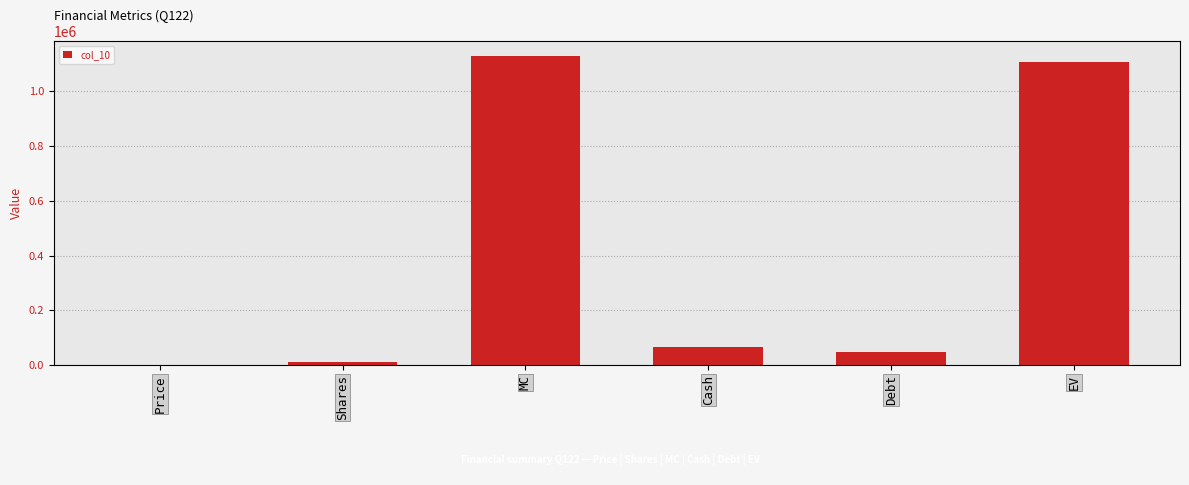

Which label corresponds to the smallest value in the chart?

Price